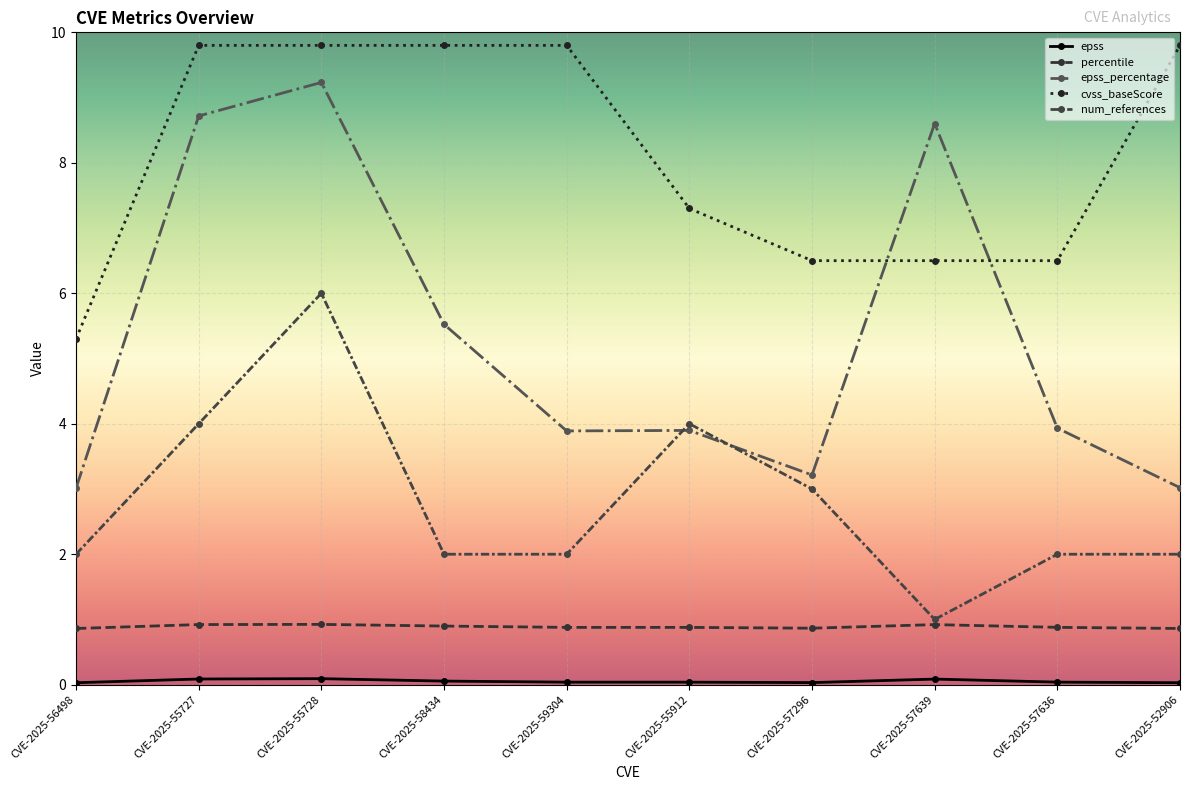

What value does the epss_percentage series have at CVE-2025-59304?

3.9